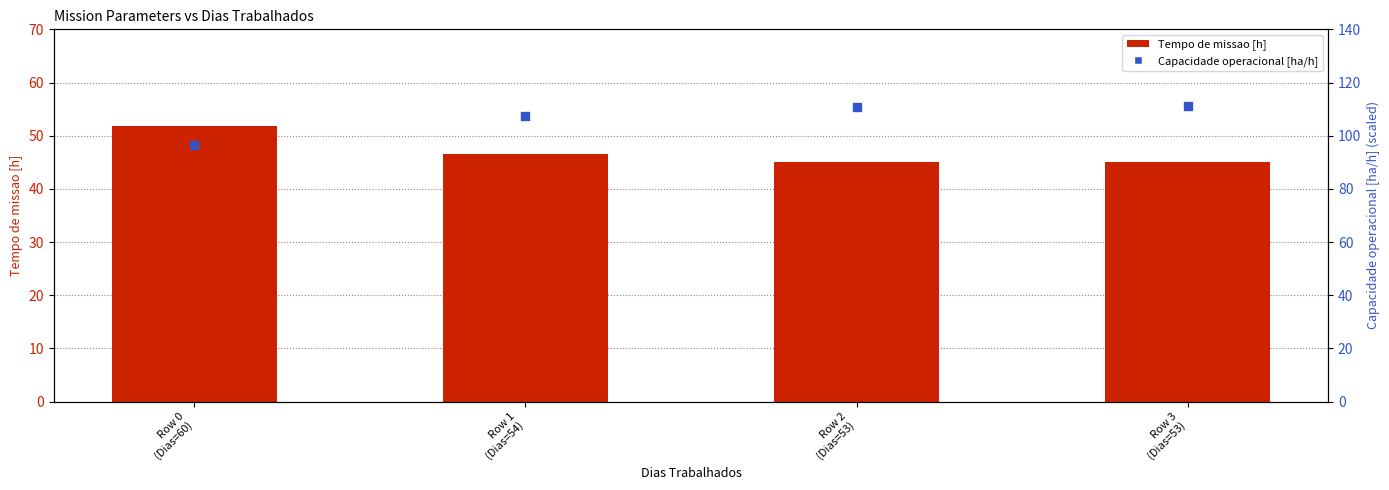

Which series contains the highest Y value?

Capacidade operacional [ha/h]